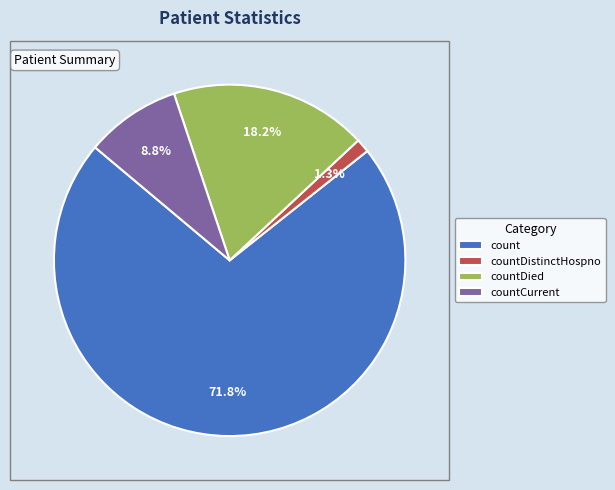

Is it true that countDistinctHospno is 1% of the pie?

True